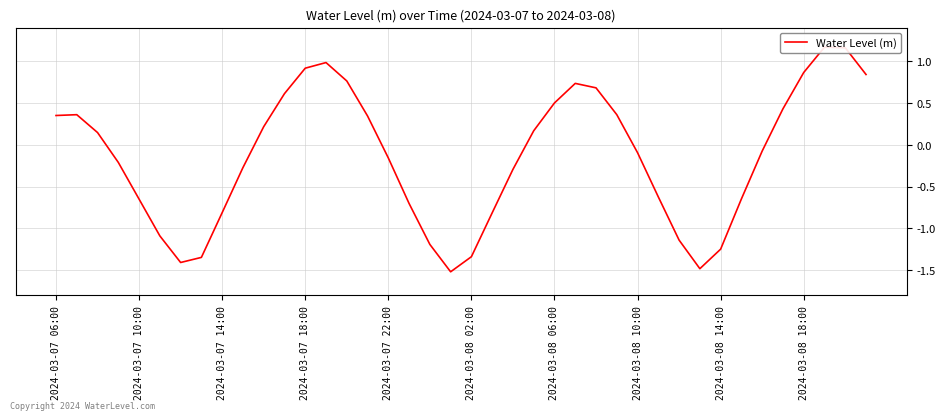

What is the greatest value displayed?

1.2